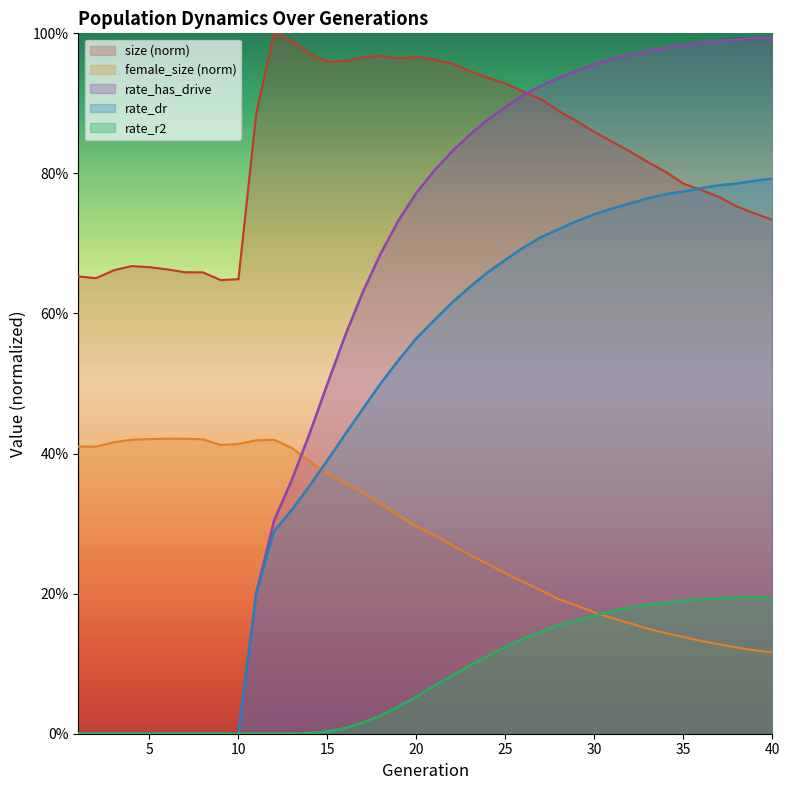

True or false: female_size and rate_r2 intersect in this chart.

True